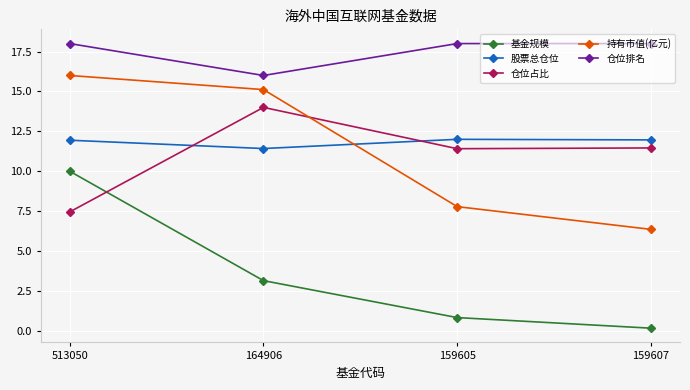

Which series has the largest range (max minus min)?

基金规模